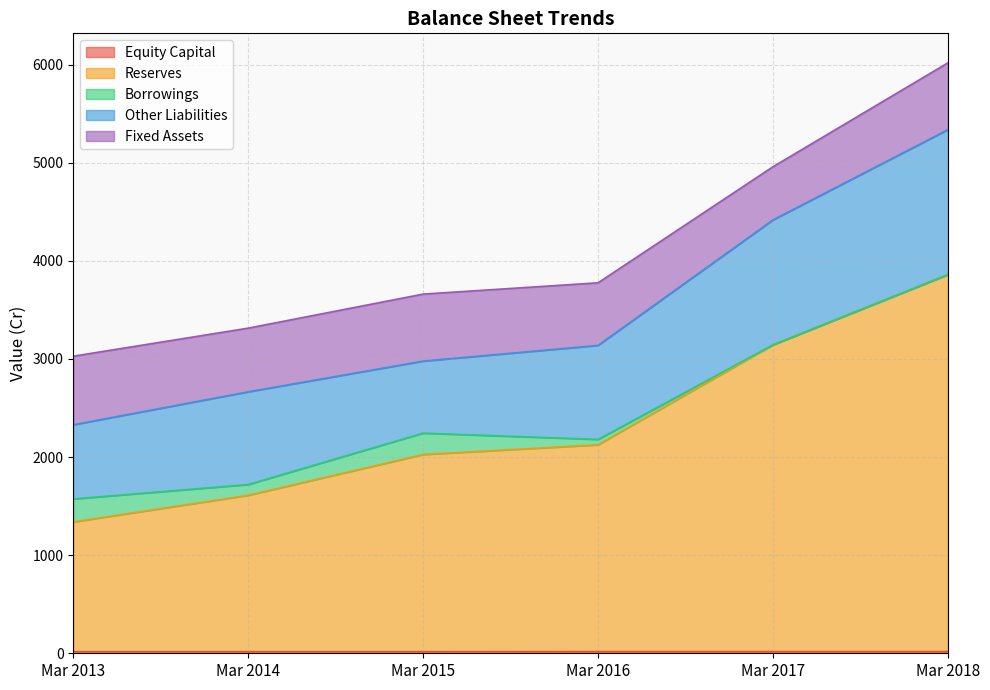

Is the value of Other Liabilities at Mar 2017 greater than the value of Equity Capital at Mar 2018?

Yes